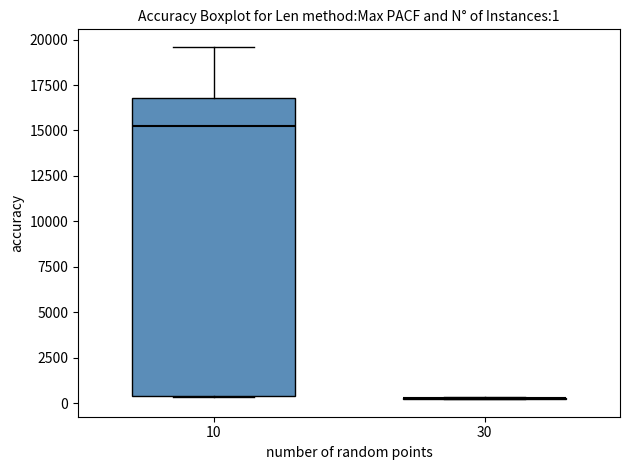

Comparing the boxes themselves (not the whiskers), which one is the tallest?

10